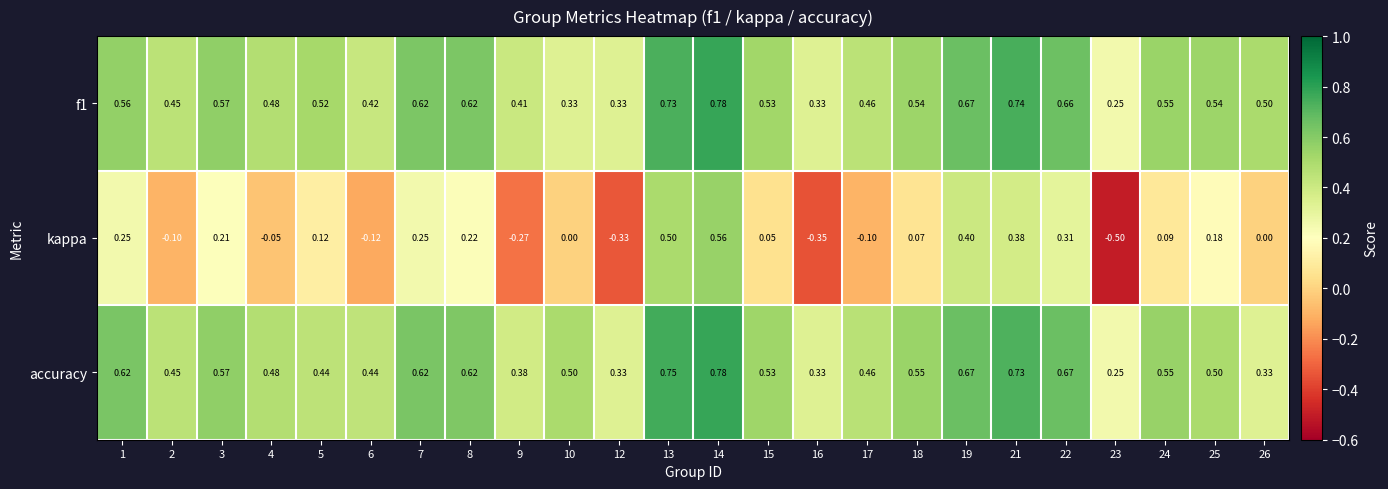

Which series has the largest total across all categories?

f1